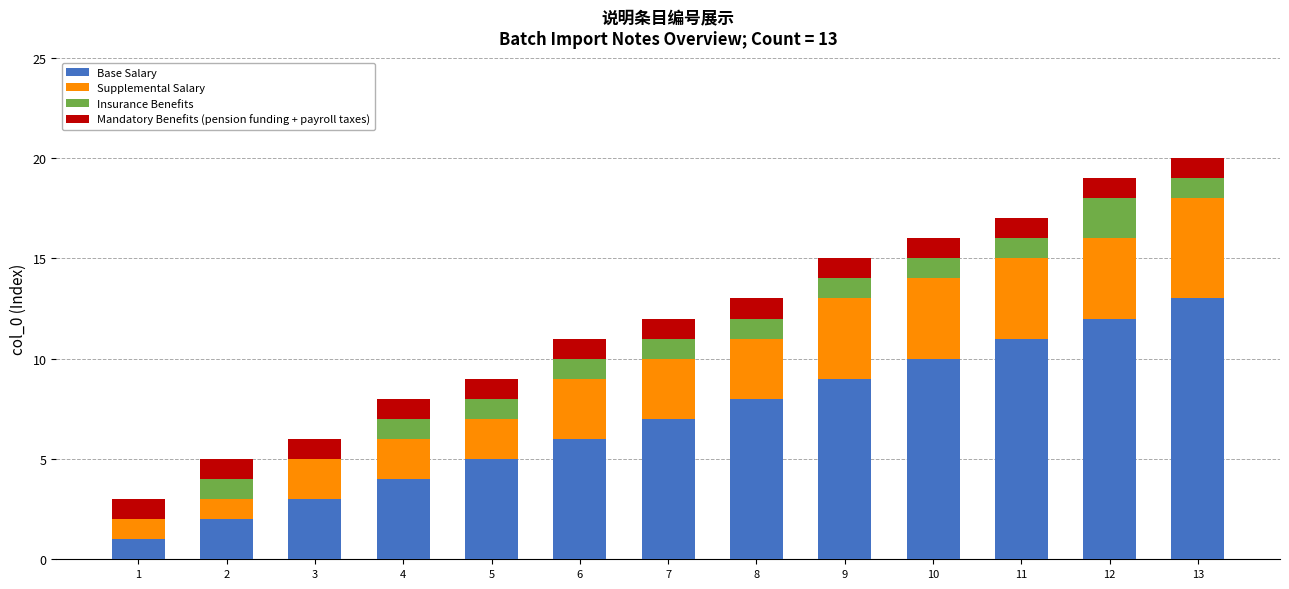

What is the maximum value for Base Salary?

13